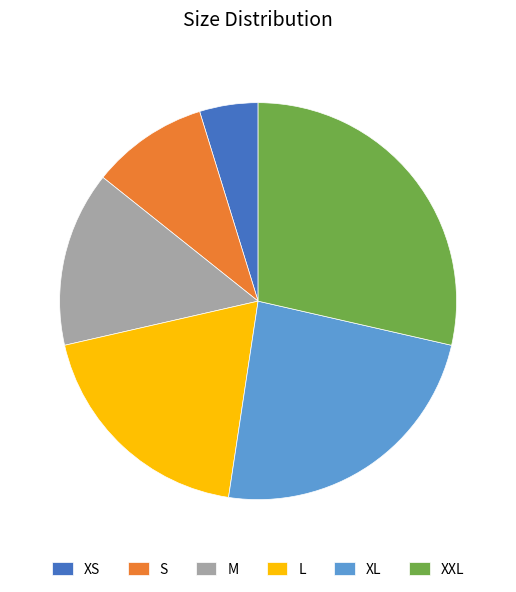

Which has a higher value, XL or L?

XL